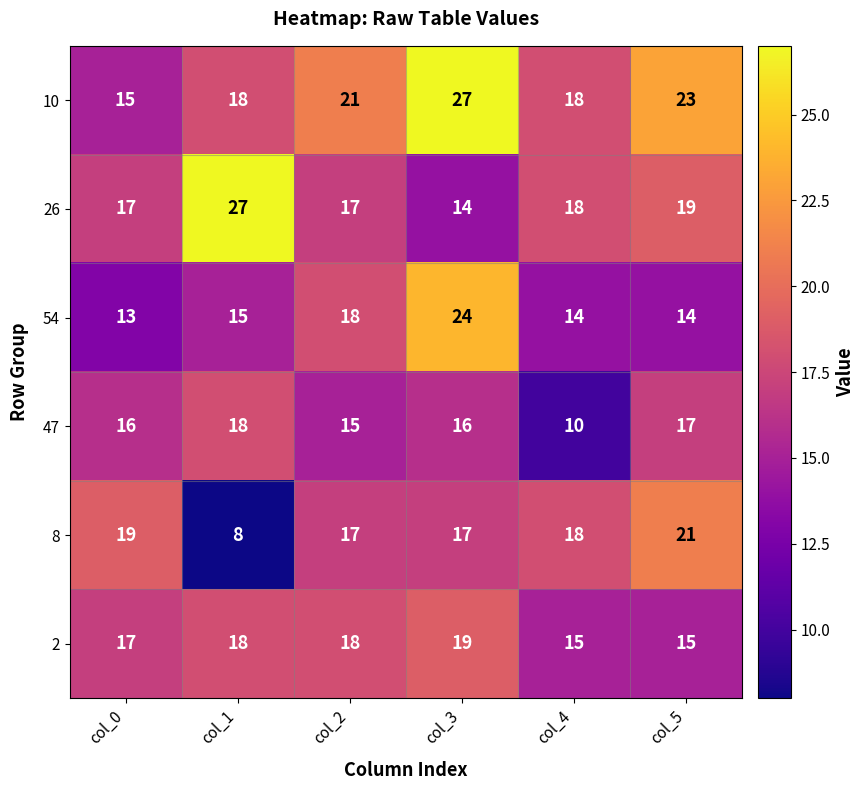

What is the difference between the highest and lowest values at col_3?

13